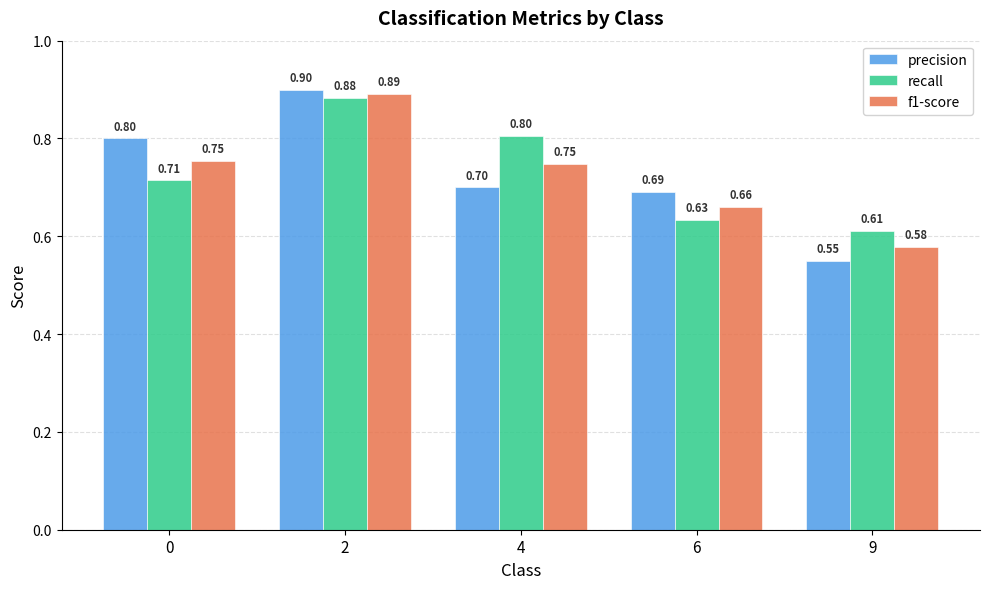

Which series has the largest range (max minus min)?

precision